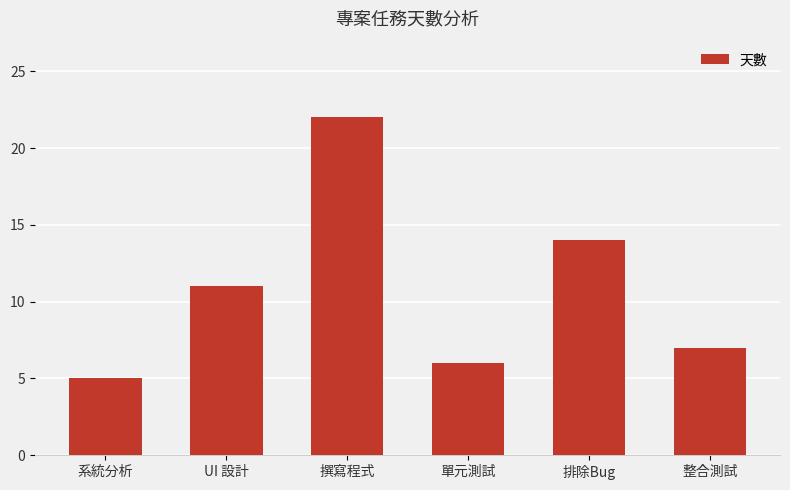

The value at 單元測試 is 6. True or false?

True